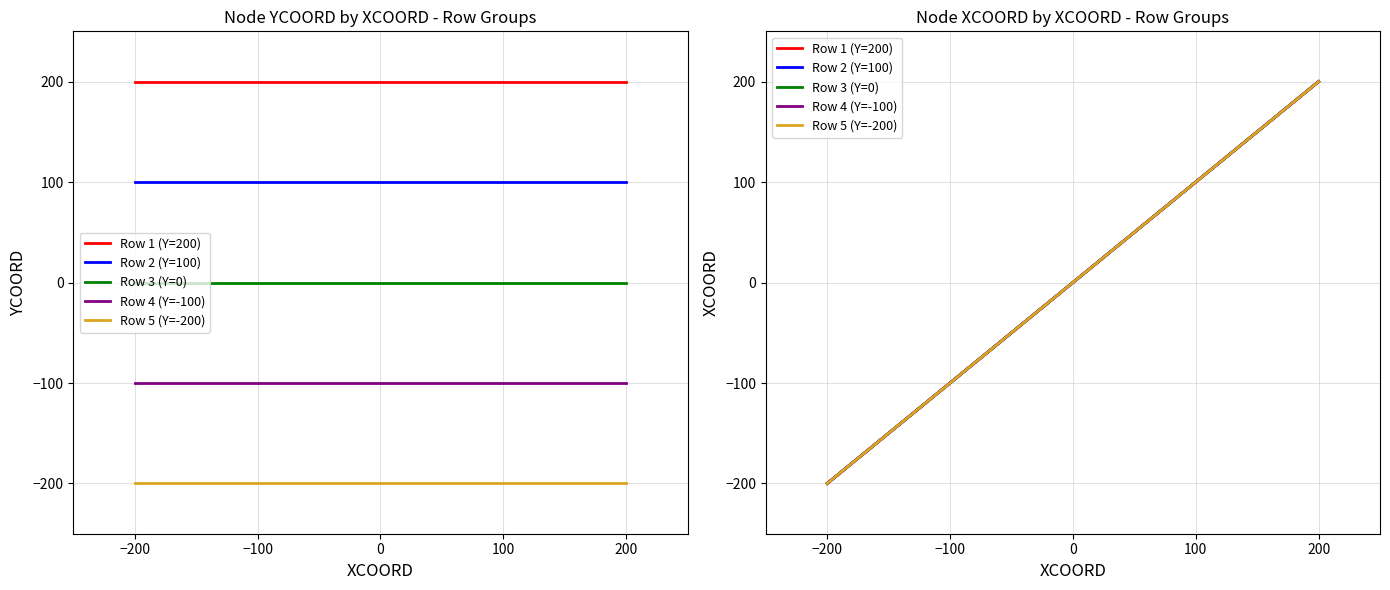

Which series has the largest total across all categories?

Row 1 (Y=200)